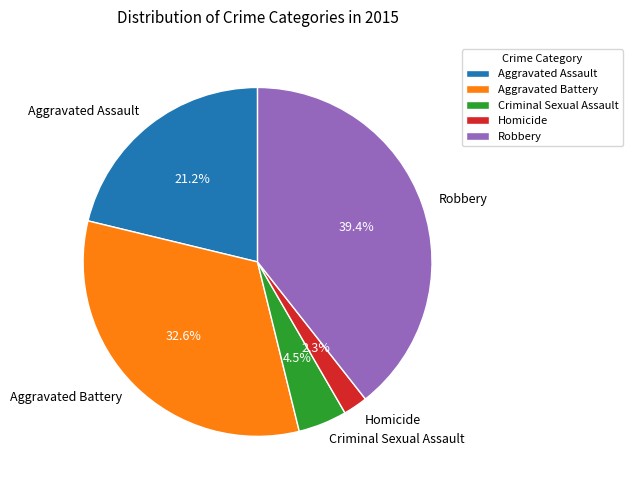

Is it true that Aggravated Assault is 21% of the pie?

True